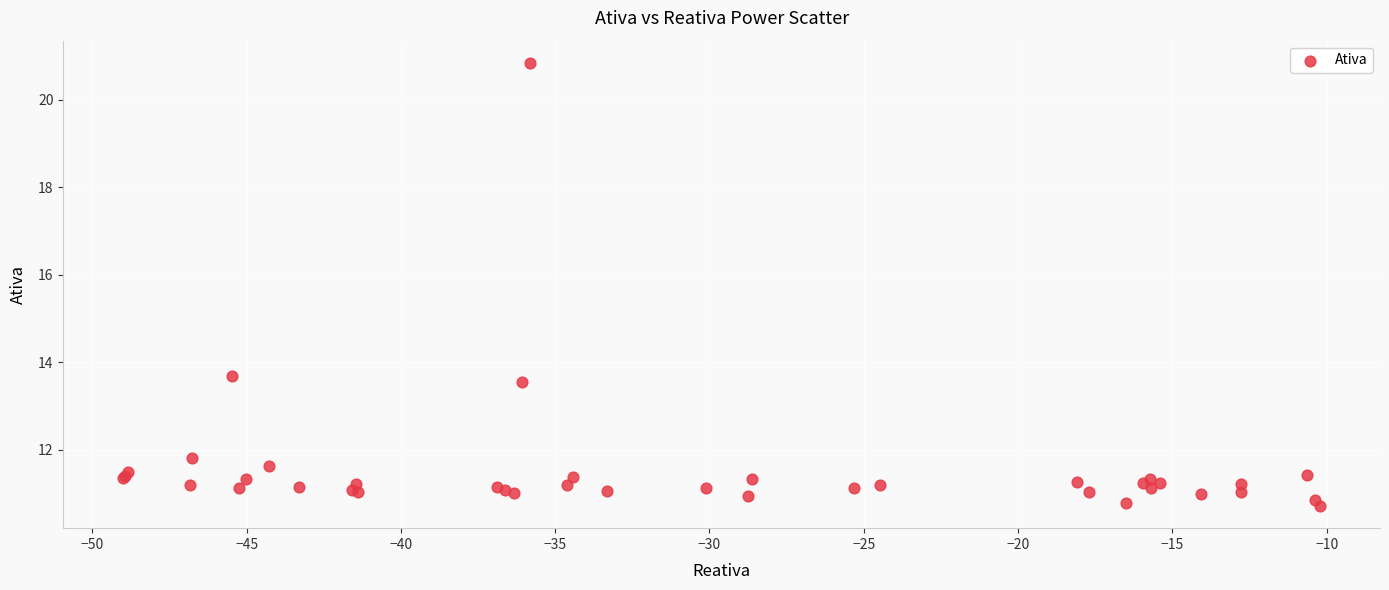

What Y value in the scatter plot is closest to 15?

13.7